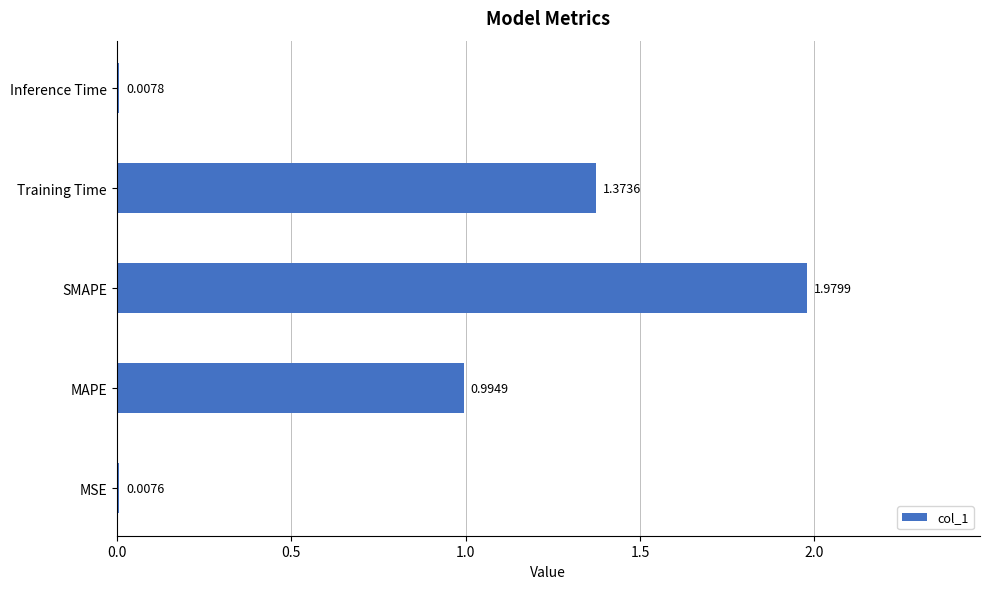

List the labels in order of value, largest first.

SMAPE, Training Time, MAPE, Inference Time, MSE